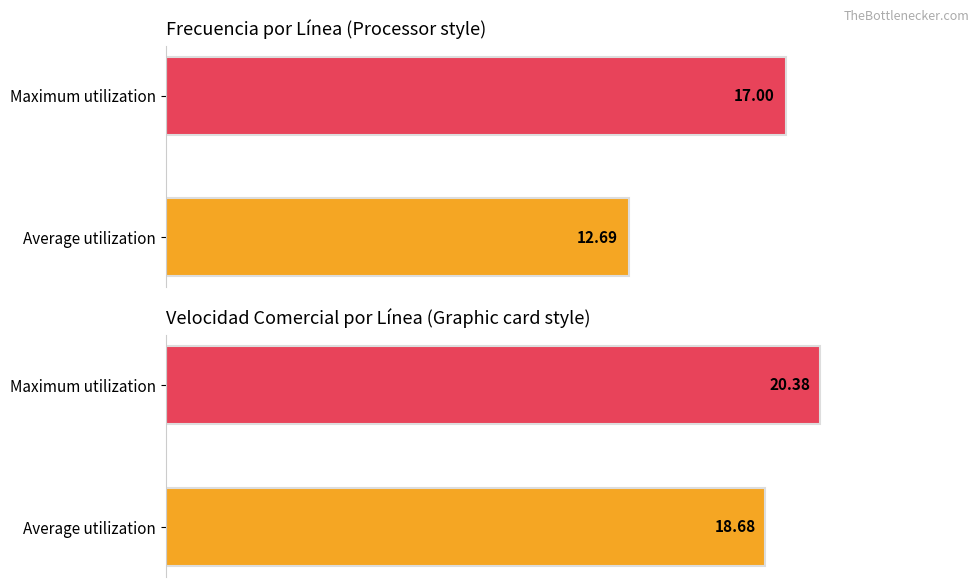

Rank the series by their maximum value, from lowest to highest.

Frecuencia, Velocidad Comercial